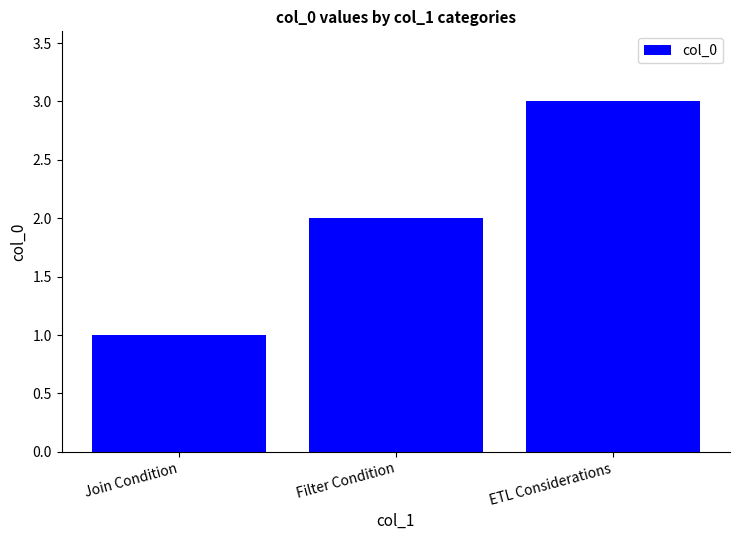

Does the chart contain stacked bars?

No